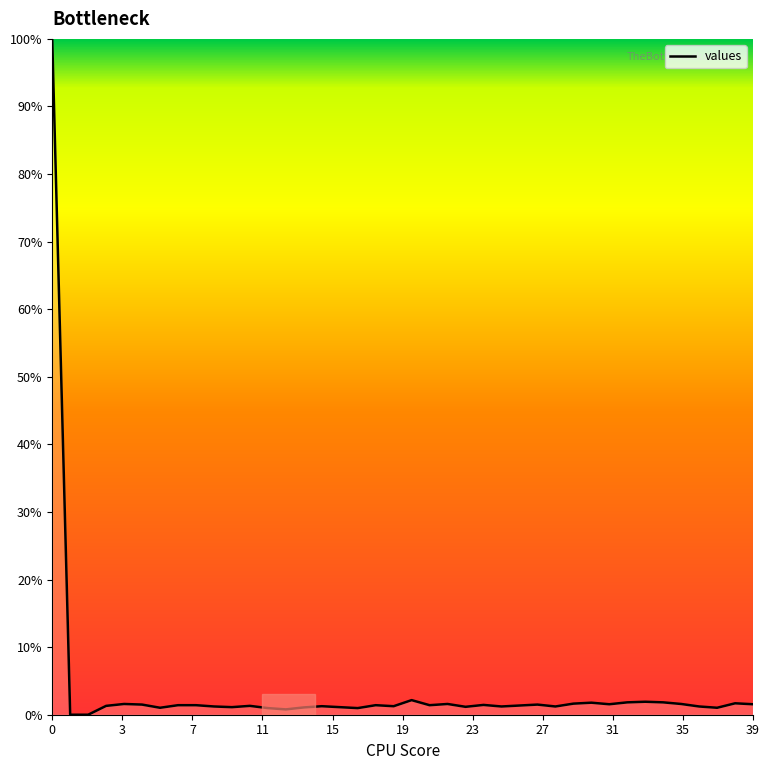

Between 37 and 24, which is larger?

24